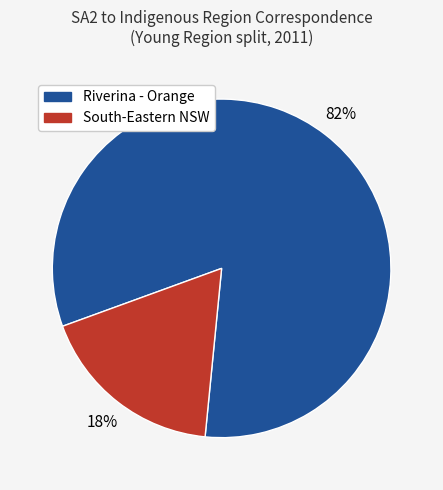

Rank the categories by value from highest to lowest.

Riverina - Orange, South-Eastern NSW